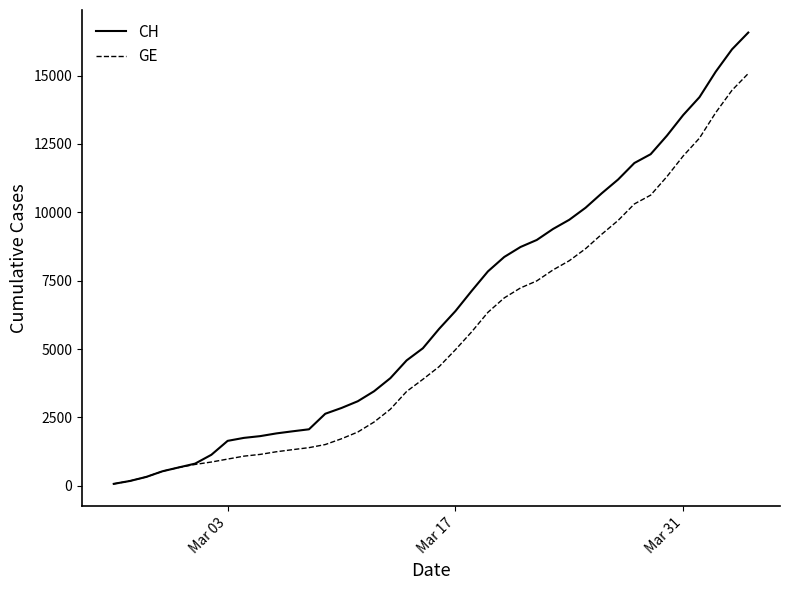

Rank the series by their average value, from lowest to highest.

GE, CH